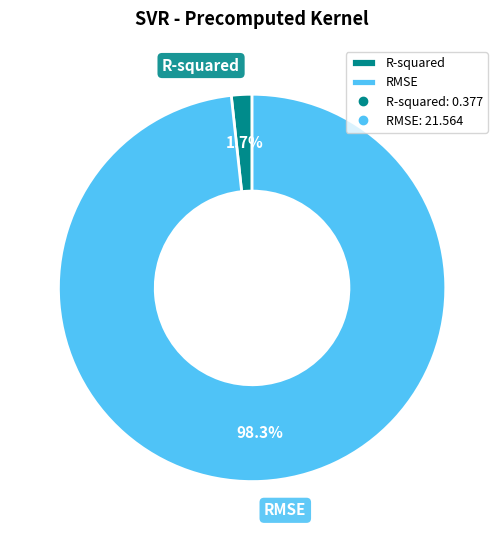

What is the largest slice in the pie chart?

RMSE